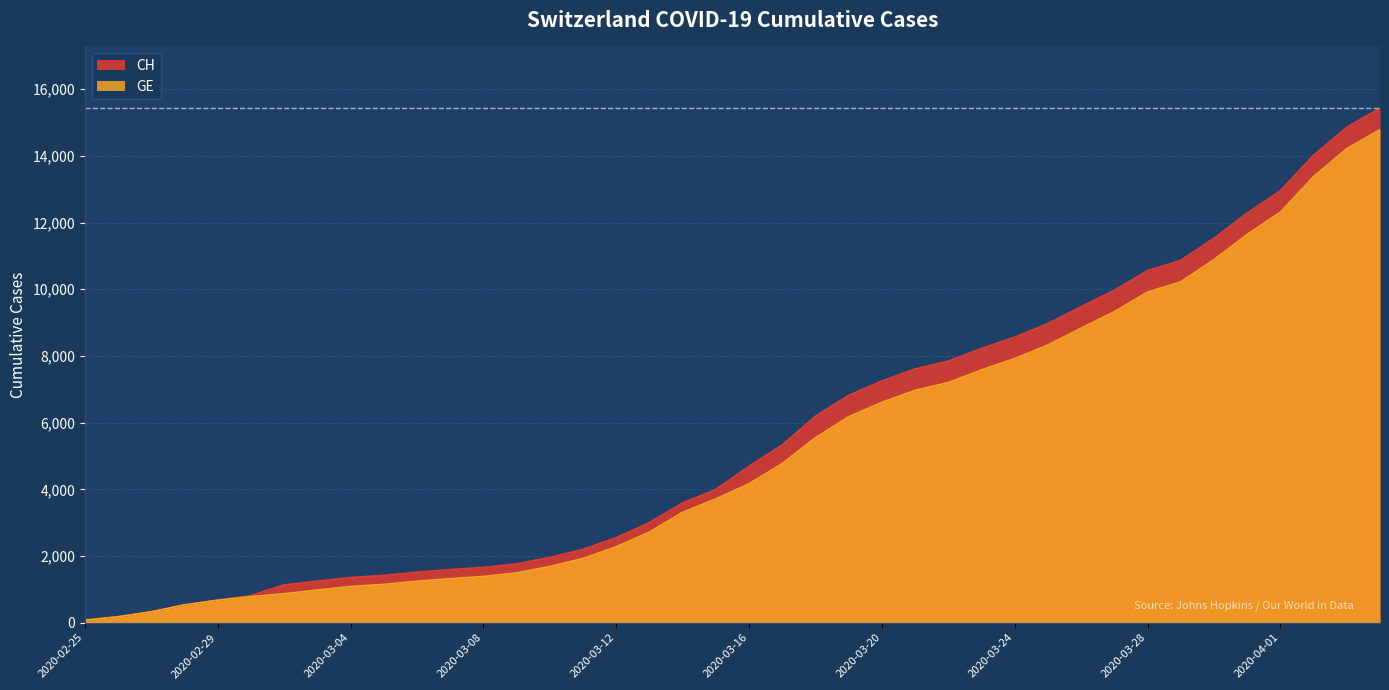

How many data points in GE are less than 4164?

20